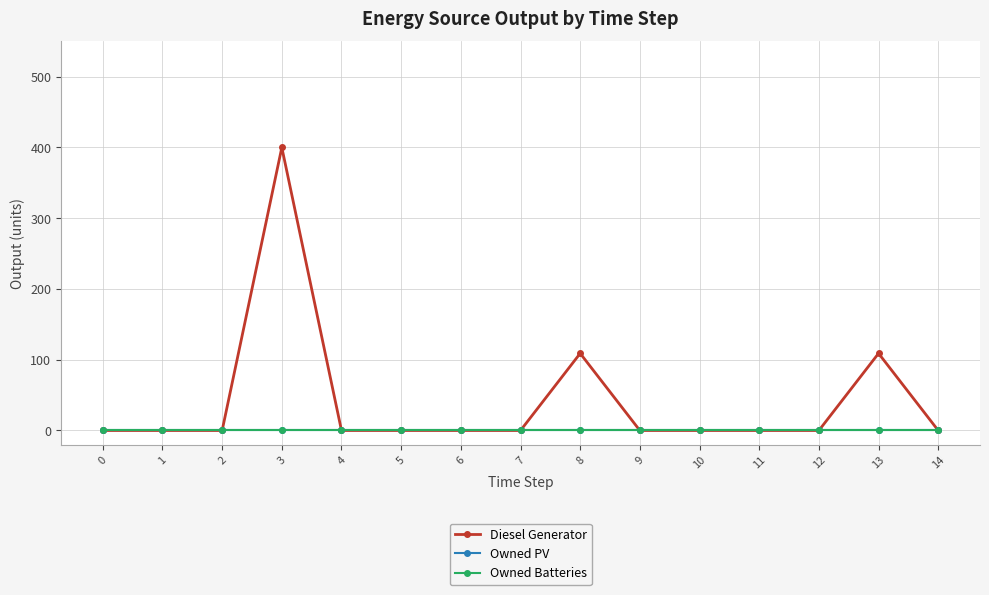

True or false: Diesel Generator has a value of 0 at 4.

True